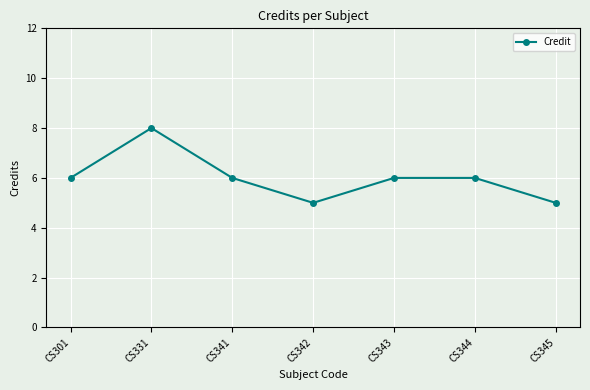

How many points are lower than both their immediate neighbors (excluding endpoints)?

1